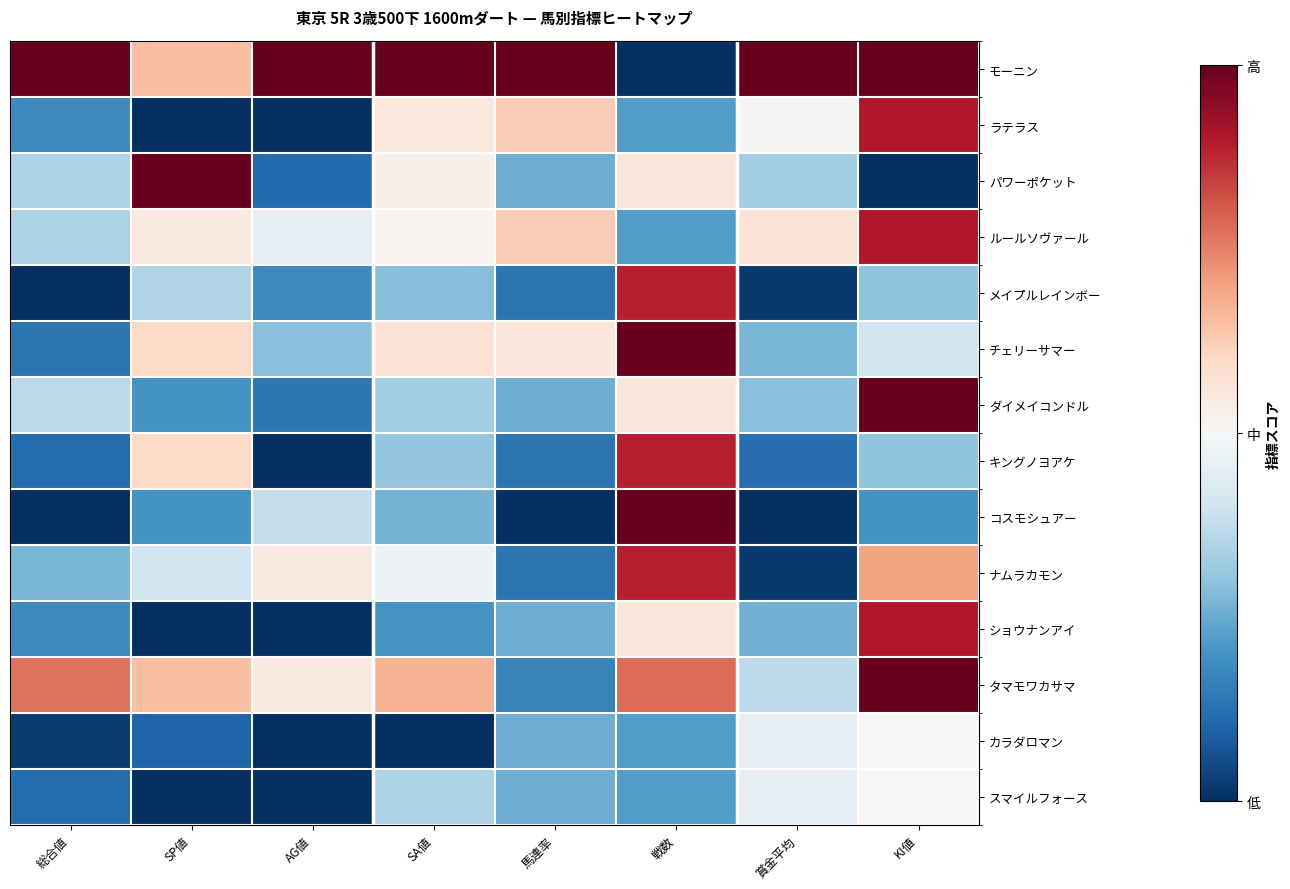

Reading left to right, extract all data points from this chart.

モーニン: 総合値=1.0	SP値=0.7	AG値=1.0	SA値=1.0	馬連率=1.0	戦数=0.0	賞金平均=1.0	KI値=1.0
ラテラス: 総合値=0.2	SP値=0.0	AG値=0.0	SA値=0.6	馬連率=0.6	戦数=0.2	賞金平均=0.5	KI値=0.9
パワーポケット: 総合値=0.3	SP値=1.0	AG値=0.1	SA値=0.5	馬連率=0.3	戦数=0.6	賞金平均=0.3	KI値=0.0
ルールソヴァール: 総合値=0.3	SP値=0.6	AG値=0.5	SA値=0.5	馬連率=0.6	戦数=0.2	賞金平均=0.6	KI値=0.9
メイプルレインボー: 総合値=0.0	SP値=0.3	AG値=0.2	SA値=0.3	馬連率=0.1	戦数=0.9	賞金平均=0.0	KI値=0.3
チェリーサマー: 総合値=0.1	SP値=0.6	AG値=0.3	SA値=0.6	馬連率=0.6	戦数=1.0	賞金平均=0.3	KI値=0.4
ダイメイコンドル: 総合値=0.4	SP値=0.2	AG値=0.1	SA値=0.3	馬連率=0.3	戦数=0.6	賞金平均=0.3	KI値=1.0
キングノヨアケ: 総合値=0.1	SP値=0.6	AG値=0.0	SA値=0.3	馬連率=0.1	戦数=0.9	賞金平均=0.1	KI値=0.3
コスモシュアー: 総合値=0.0	SP値=0.2	AG値=0.4	SA値=0.3	馬連率=0.0	戦数=1.0	賞金平均=0.0	KI値=0.2
ナムラカモン: 総合値=0.3	SP値=0.4	AG値=0.6	SA値=0.5	馬連率=0.1	戦数=0.9	賞金平均=0.0	KI値=0.7
ショウナンアイ: 総合値=0.2	SP値=0.0	AG値=0.0	SA値=0.2	馬連率=0.3	戦数=0.6	賞金平均=0.3	KI値=0.9
タマモワカサマ: 総合値=0.8	SP値=0.7	AG値=0.6	SA値=0.7	馬連率=0.2	戦数=0.8	賞金平均=0.4	KI値=1.0
カラダロマン: 総合値=0.0	SP値=0.1	AG値=0.0	SA値=0.0	馬連率=0.3	戦数=0.2	賞金平均=0.5	KI値=0.5
スマイルフォース: 総合値=0.1	SP値=0.0	AG値=0.0	SA値=0.3	馬連率=0.3	戦数=0.2	賞金平均=0.5	KI値=0.5